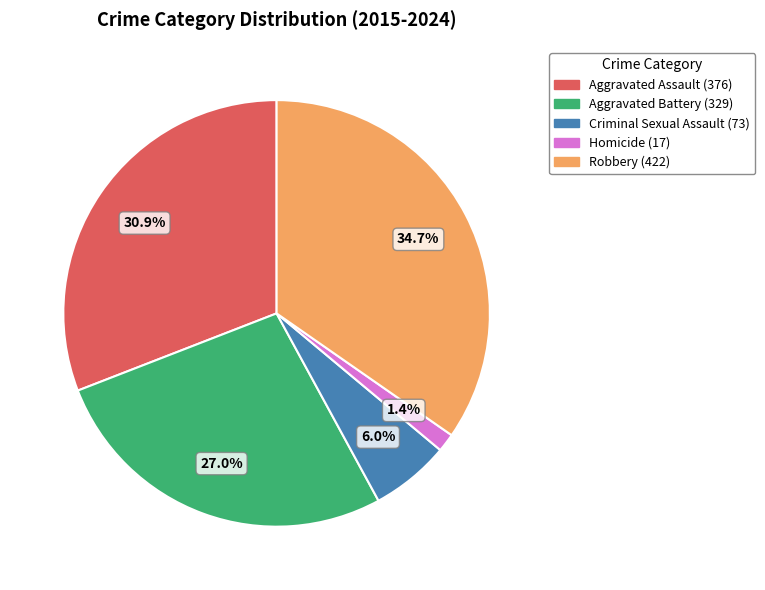

Which has a higher value, Aggravated Battery or Aggravated Assault?

Aggravated Assault